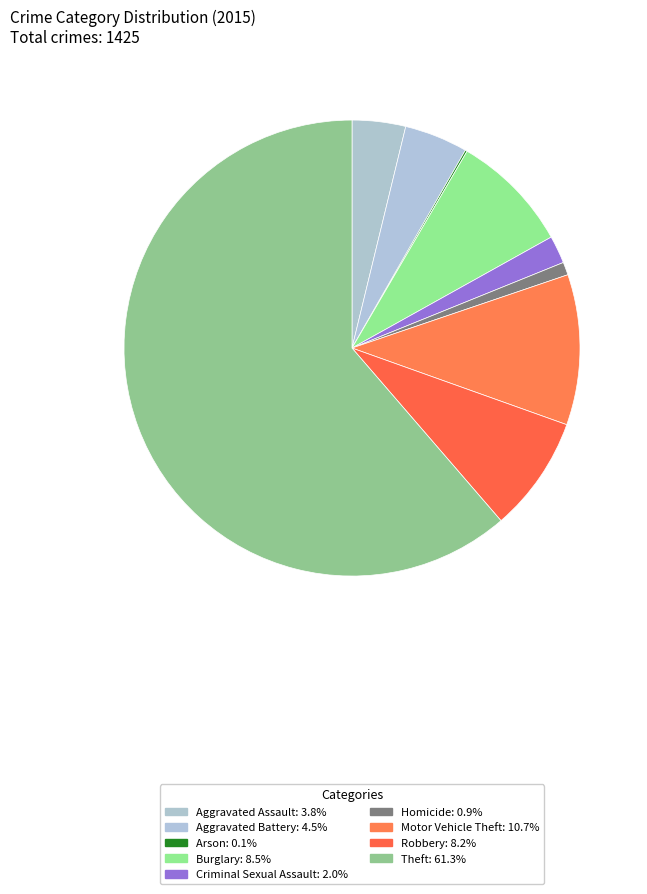

To the nearest percent, what is the average slice percentage?

11%